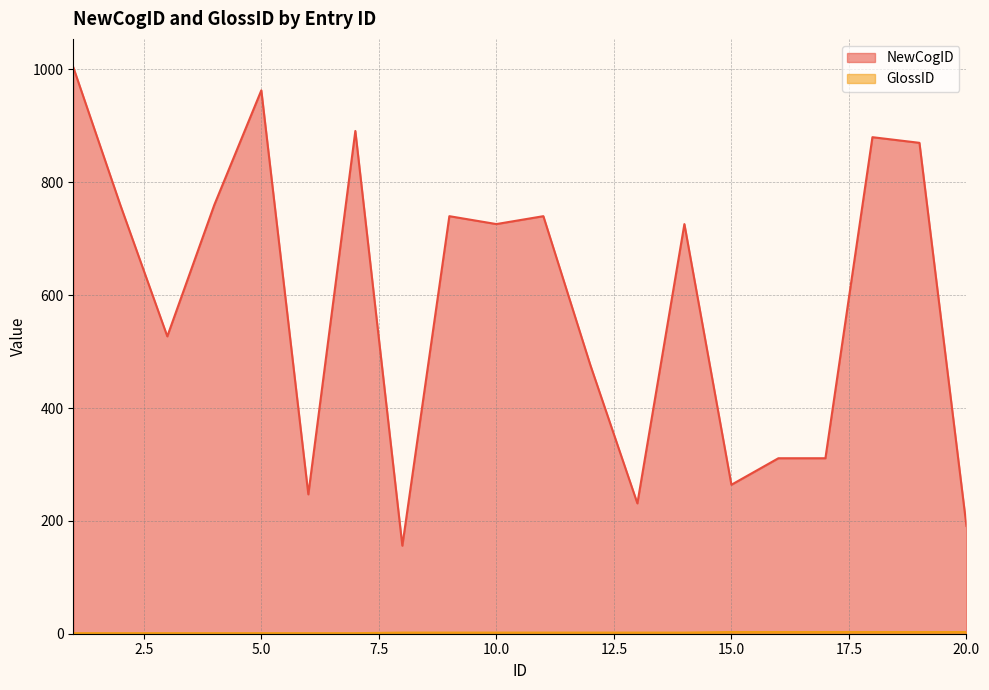

Is the value of NewCogID at 4 greater than the value of GlossID at 13?

Yes